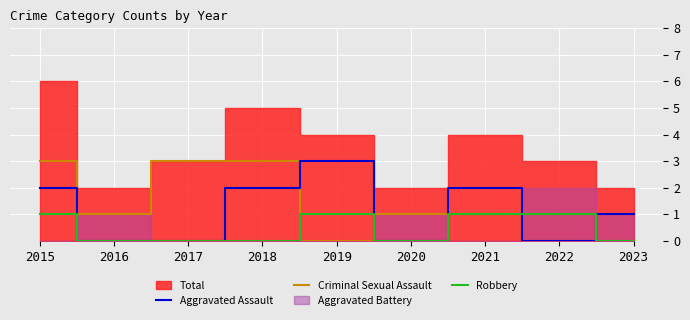

The Criminal Sexual Assault series shows 3 at 2018. True or false?

True